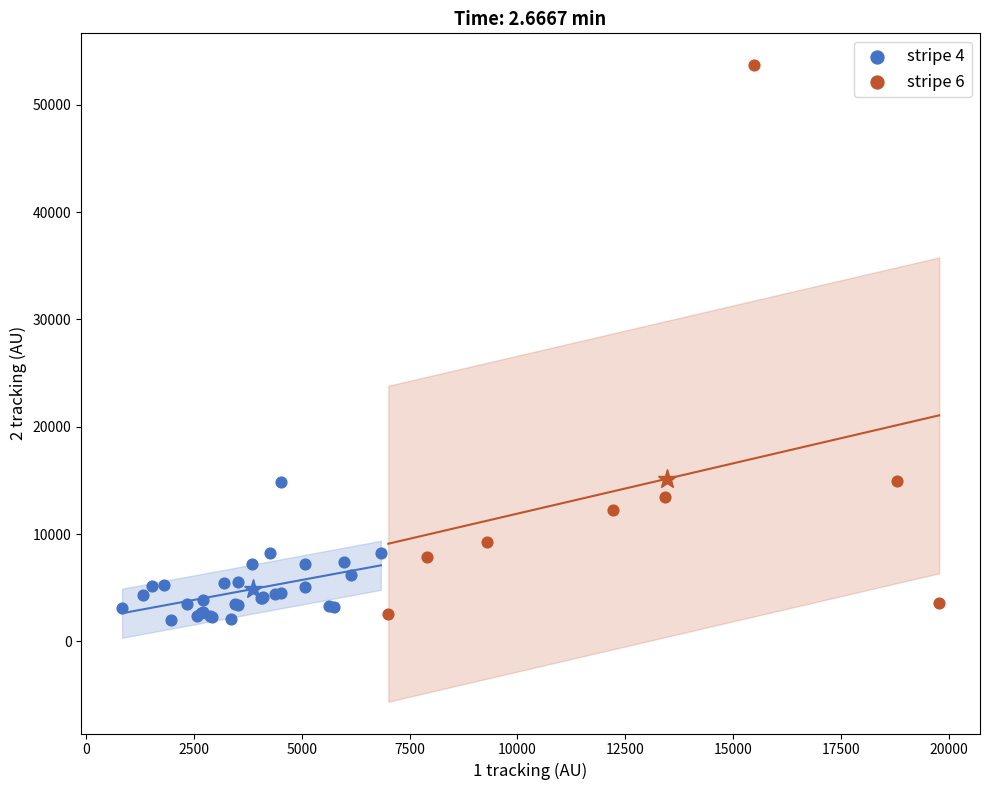

Which series has the largest Y range (max minus min)?

stripe 6